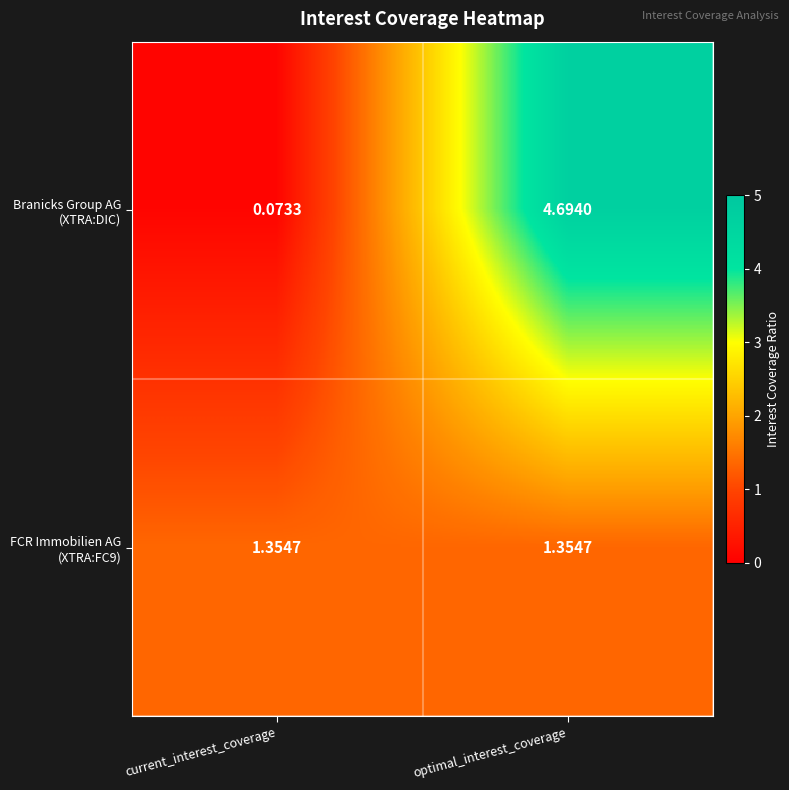

At which category is the sum across all series the highest?

optimal_interest_coverage